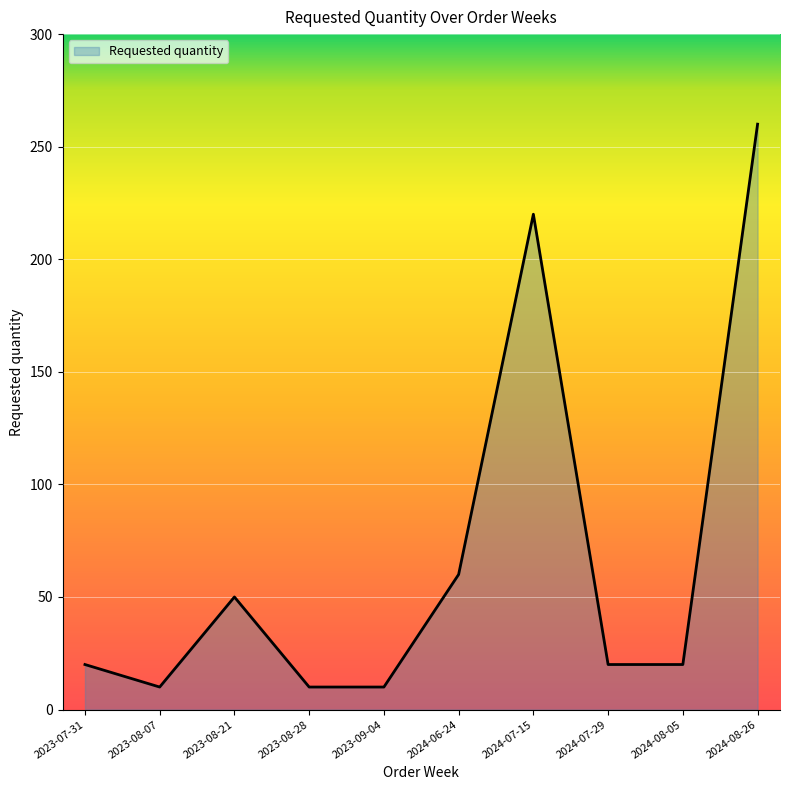

What is the smallest value displayed?

10